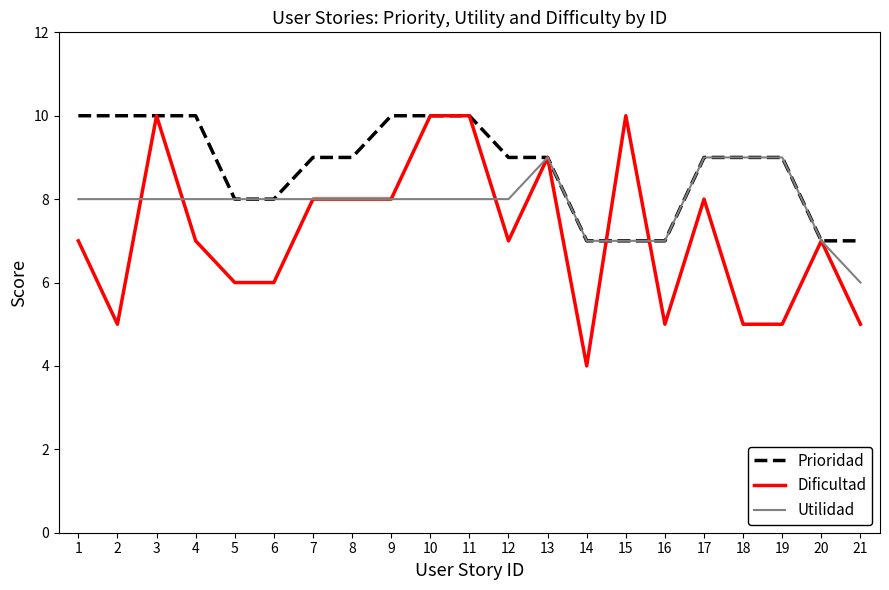

Is it true that Prioridad equals 4 at 5?

False